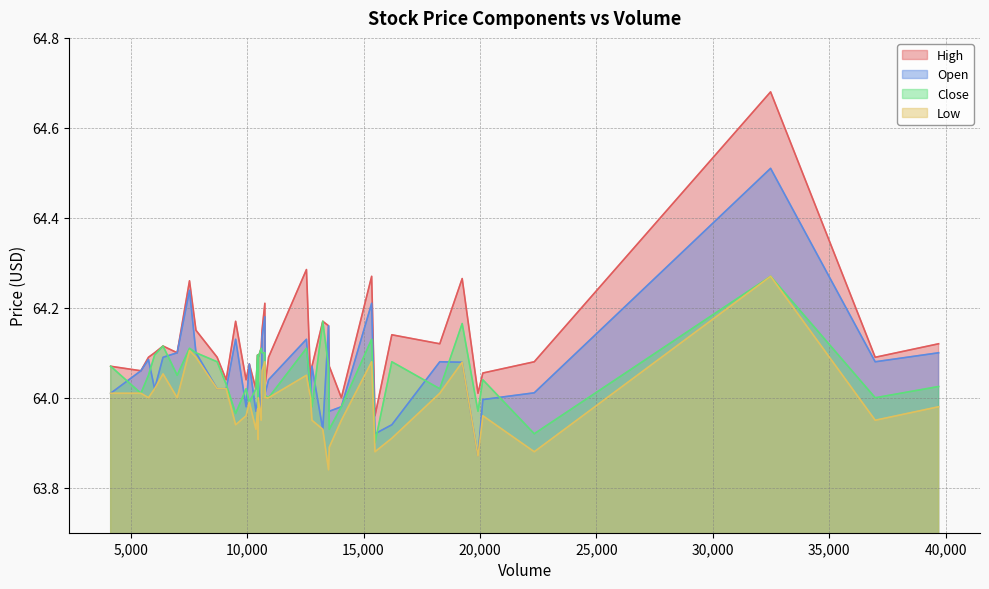

Is the value of Open at 14 greater than the value of Low at 36?

Yes